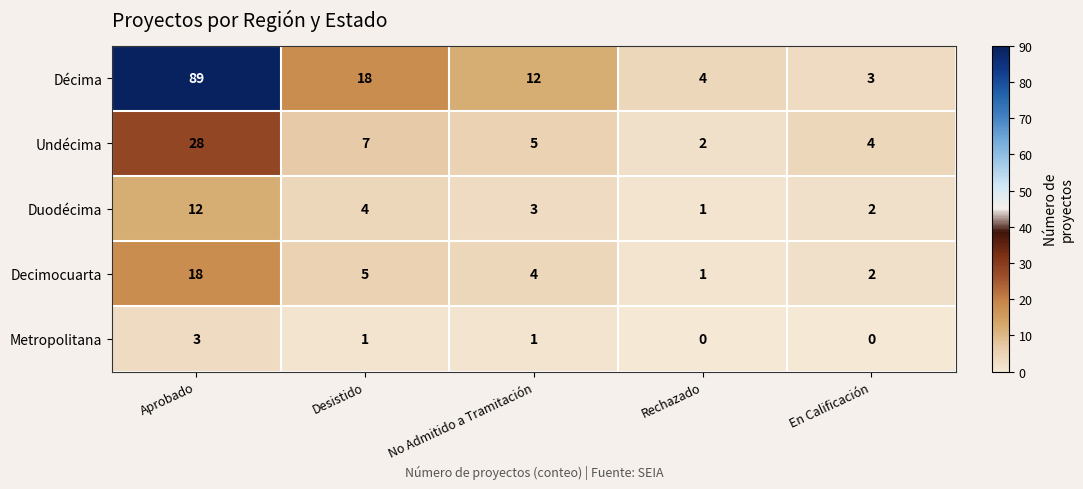

True or false: Metropolitana has a value of 3 at Aprobado.

True